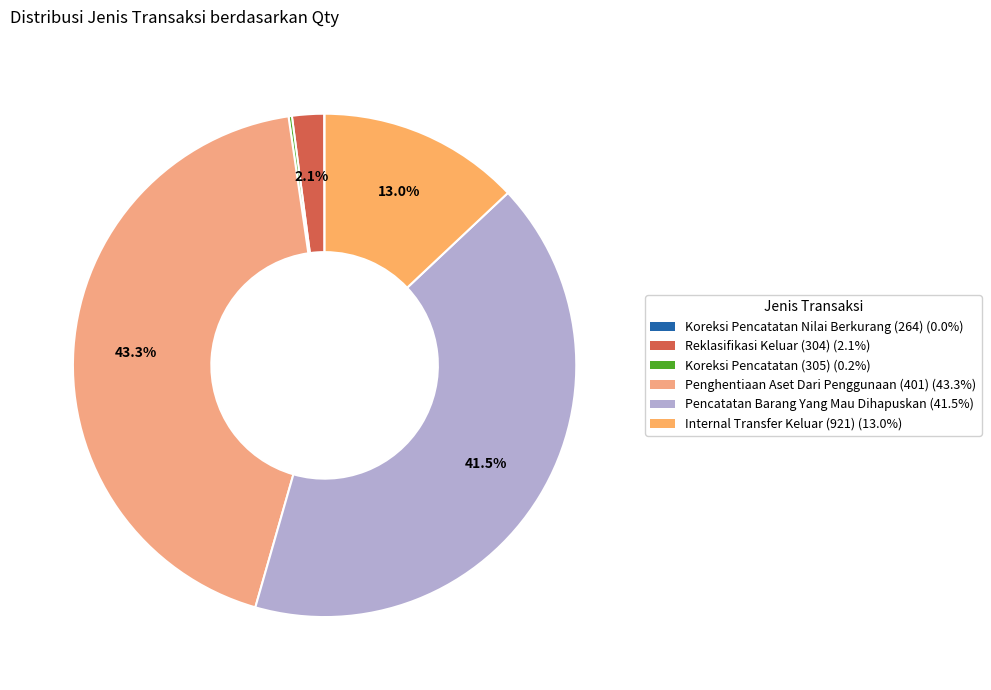

To the nearest percent, what is the average slice percentage?

17%